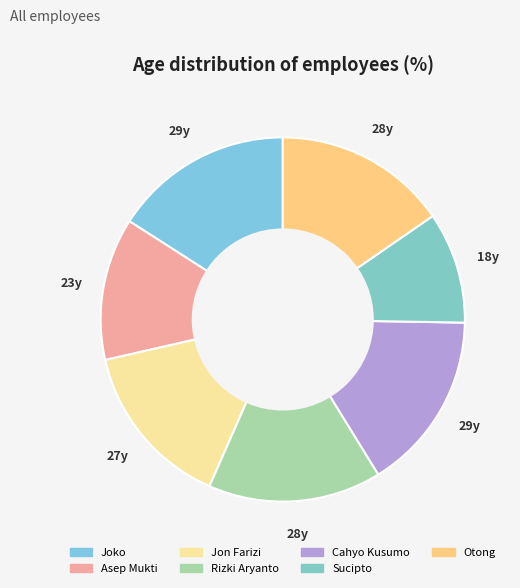

Is Sucipto the majority of the pie?

No